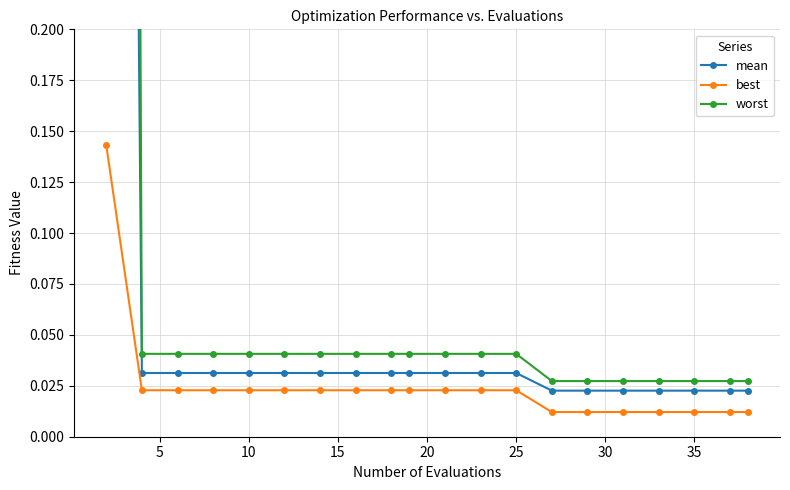

True or false: worst and best cross at least once.

False